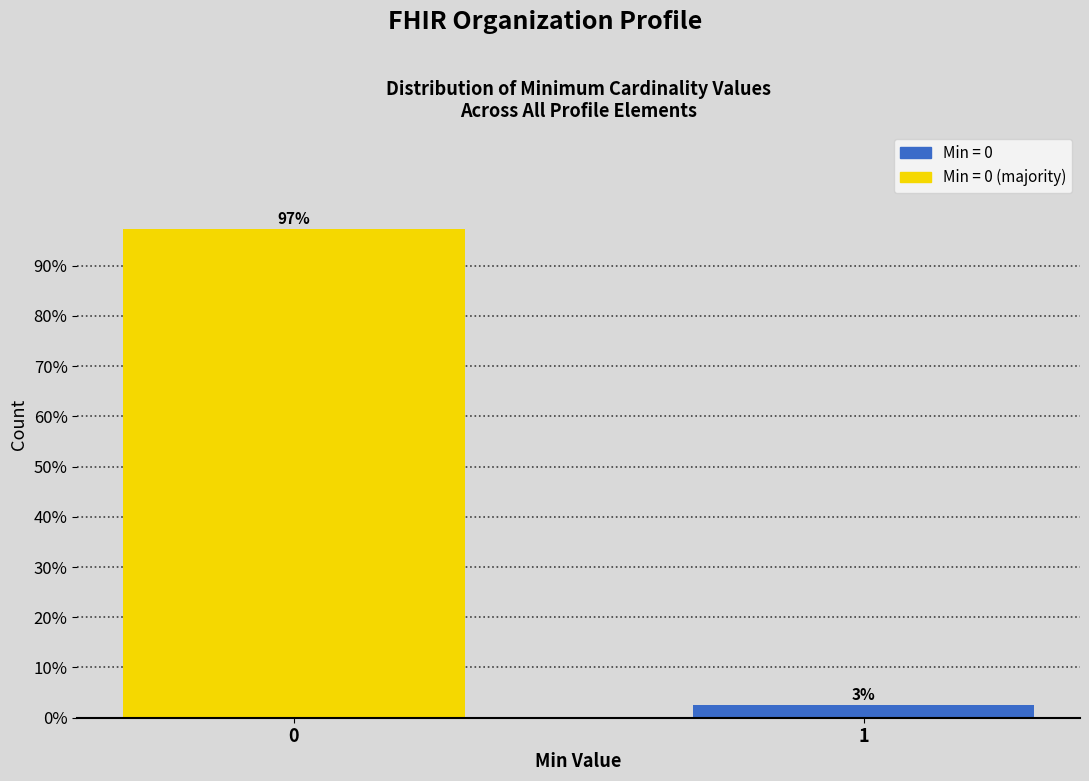

Rank the categories by value from lowest to highest.

1, 0